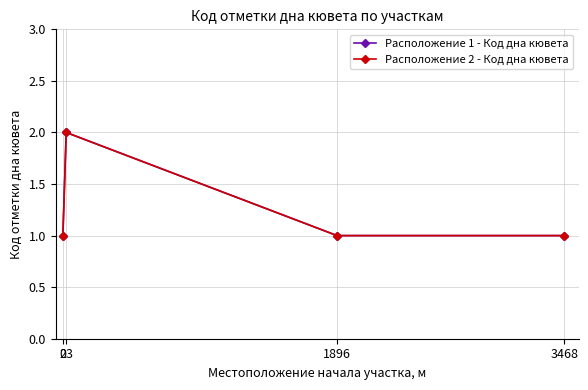

Is the value of Расположение 1 - Код дна кювета at 3468 greater than the value of Расположение 2 - Код дна кювета at 3468?

No